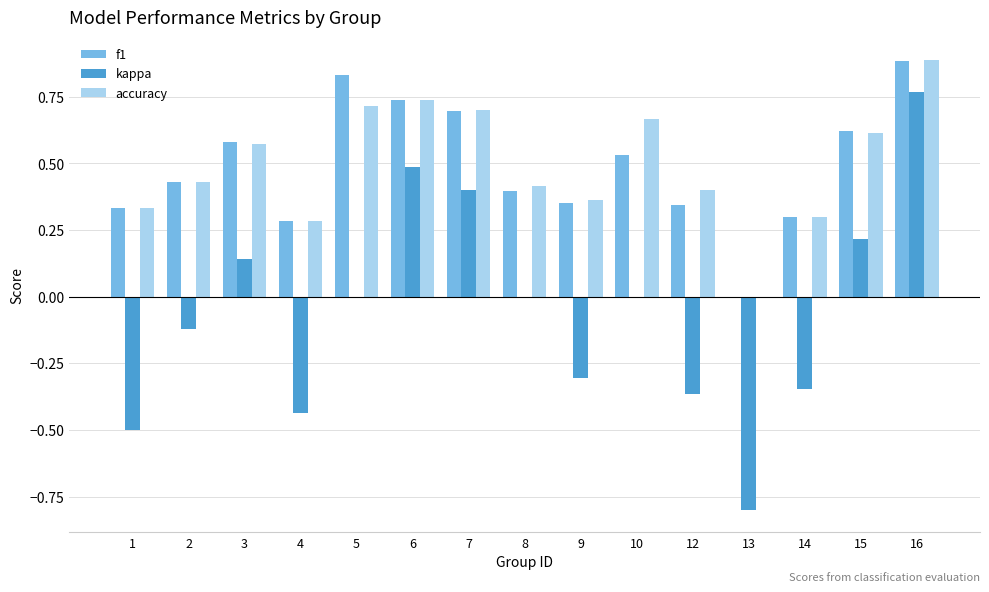

Between 9 and 15, which series saw the biggest shift?

kappa